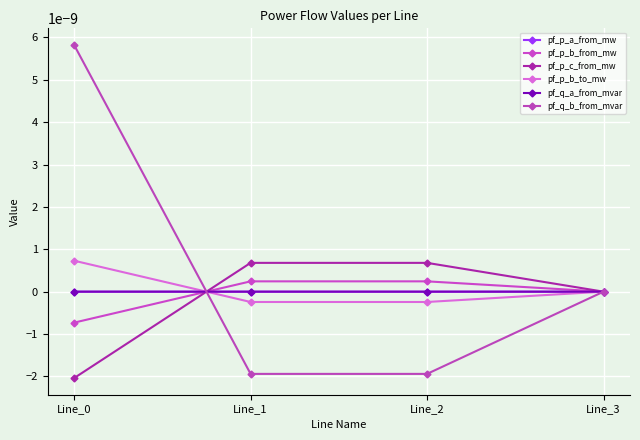

True or false: pf_p_b_to_mw has a value of -0.0 at Line_2.

False